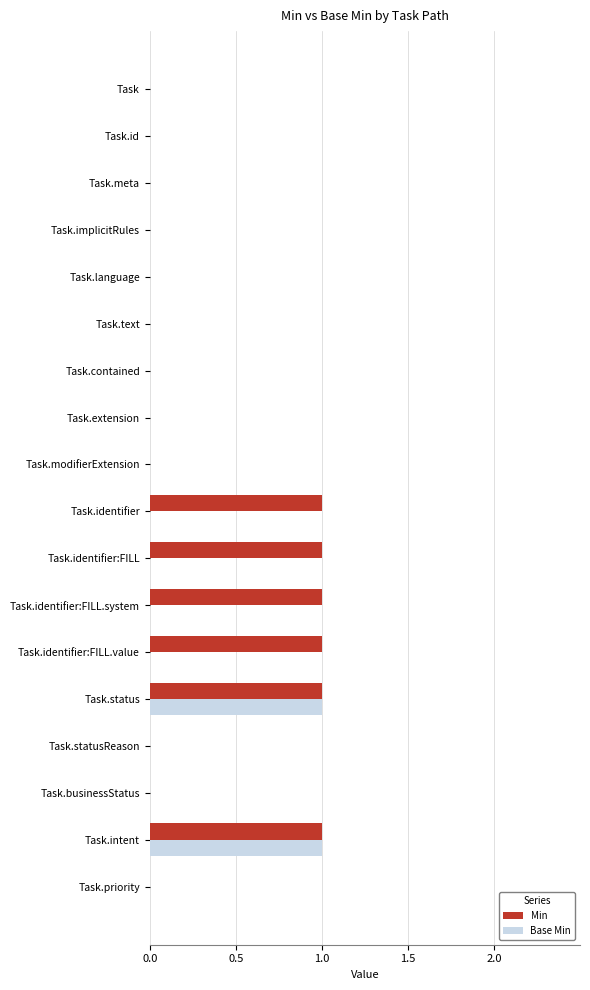

What is the sum of all Min values?

6